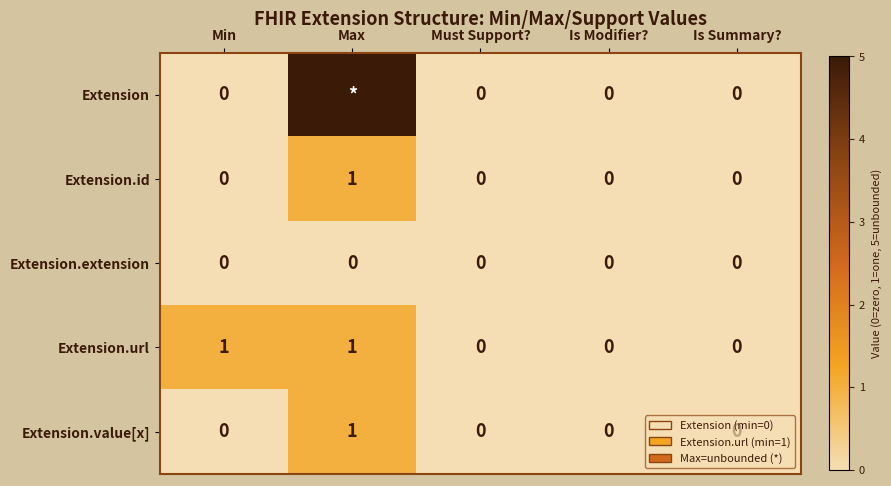

The Extension.value[x] series shows 0 at Min. True or false?

True